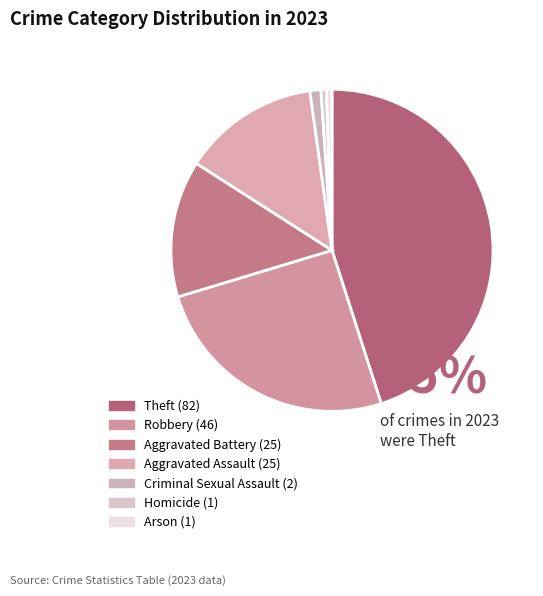

Does Theft account for over 50% of the chart?

No